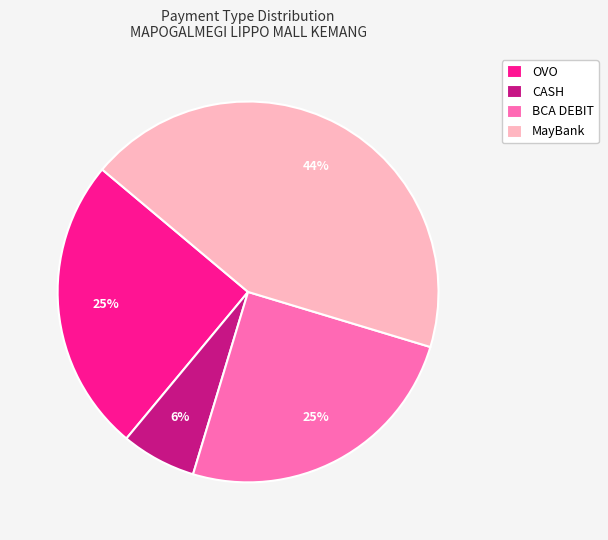

What is the largest slice in the pie chart?

MayBank